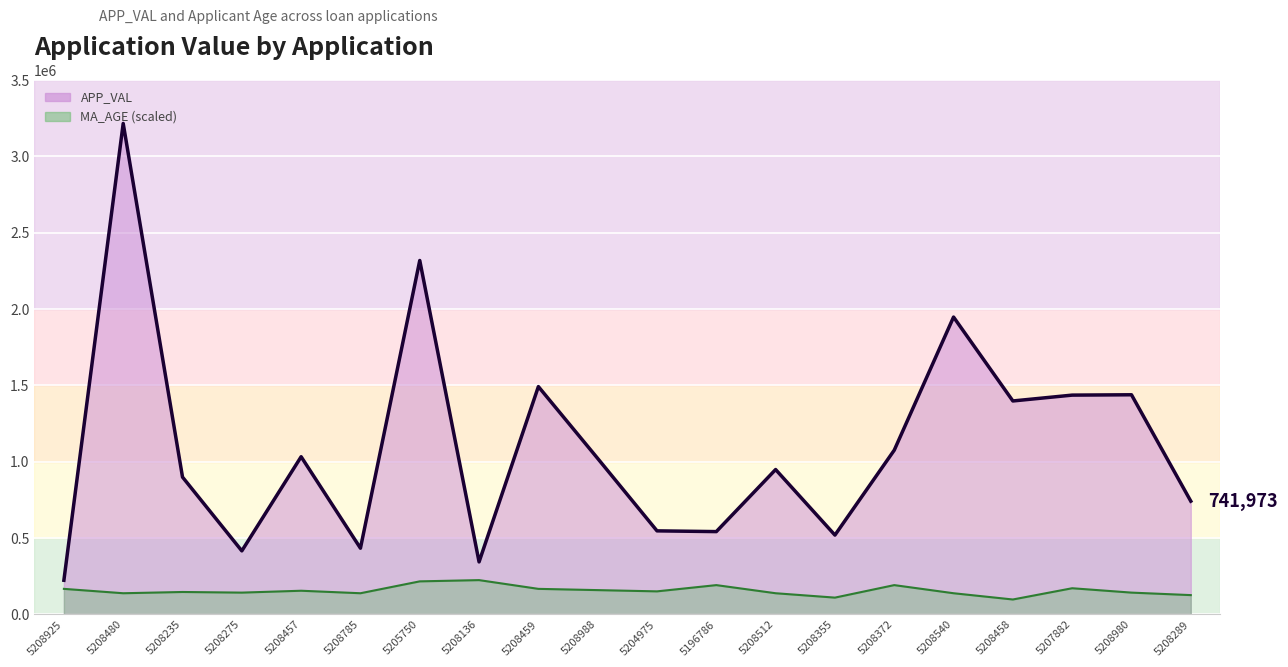

Reading right to left, transcribe all the data shown in this chart.

APP_VAL line: 741973.0	1438768.0	1436521.0	1398248.0	1947752.0	1075884.0	519972.0	949182.0	542734.0	547635.0	1021790.0	1492386.0	344264.0	2318150.0	434065.0	1033099.0	416590.0	899749.0	3215496.0	224109.0
MA_AGE line (scaled): 126865.9	143235.7	171882.9	98218.8	139143.3	192345.1	110496.1	139143.3	192345.1	151420.6	159605.5	167790.4	225084.7	216899.8	139143.3	155513.1	143235.7	147328.2	139143.3	167790.4